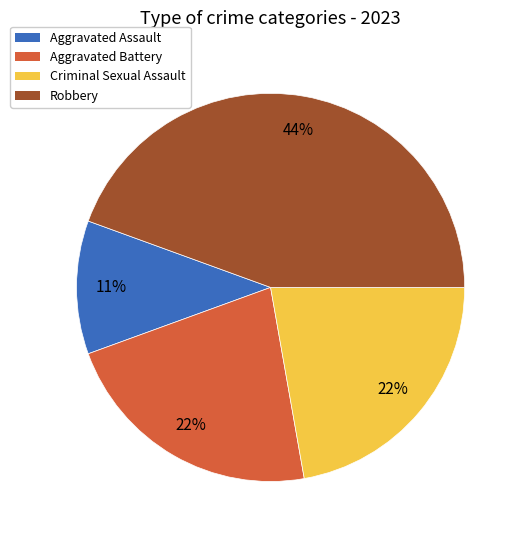

How many segments does this pie chart have?

4